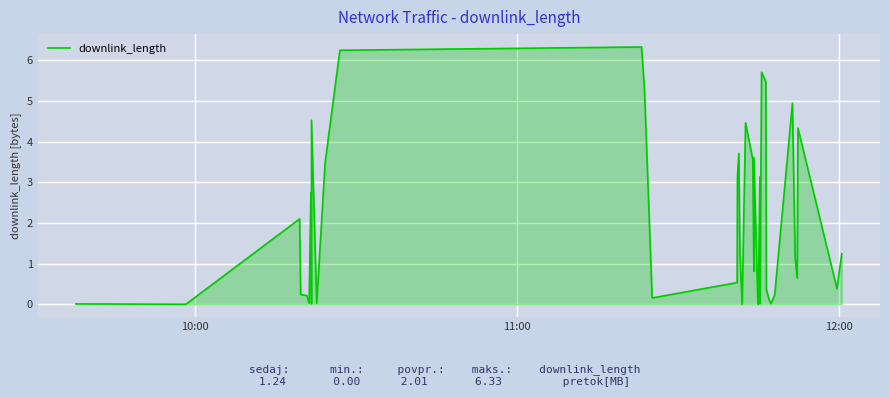

The value at 15 is 0.1. True or false?

False